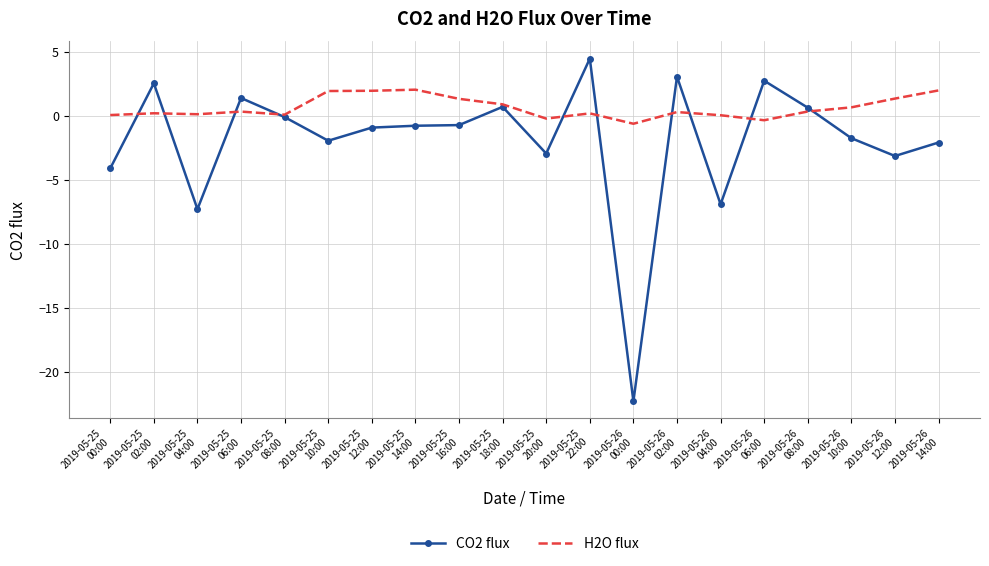

Rank the series by their maximum value, from lowest to highest.

H2O flux, CO2 flux